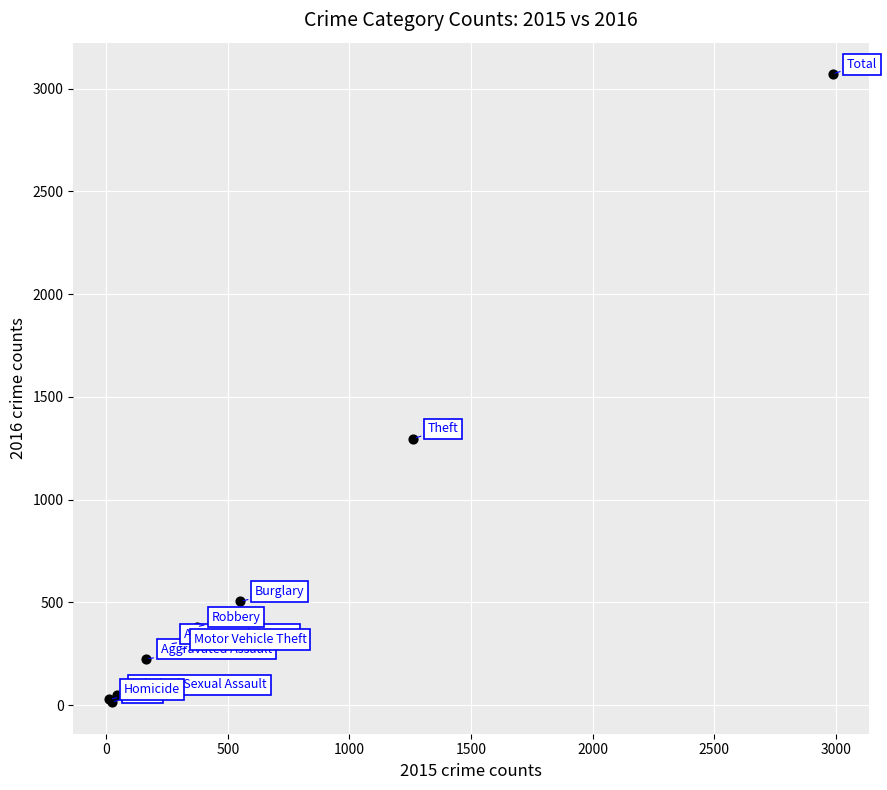

What Y value in the scatter plot is closest to 1542?

1297